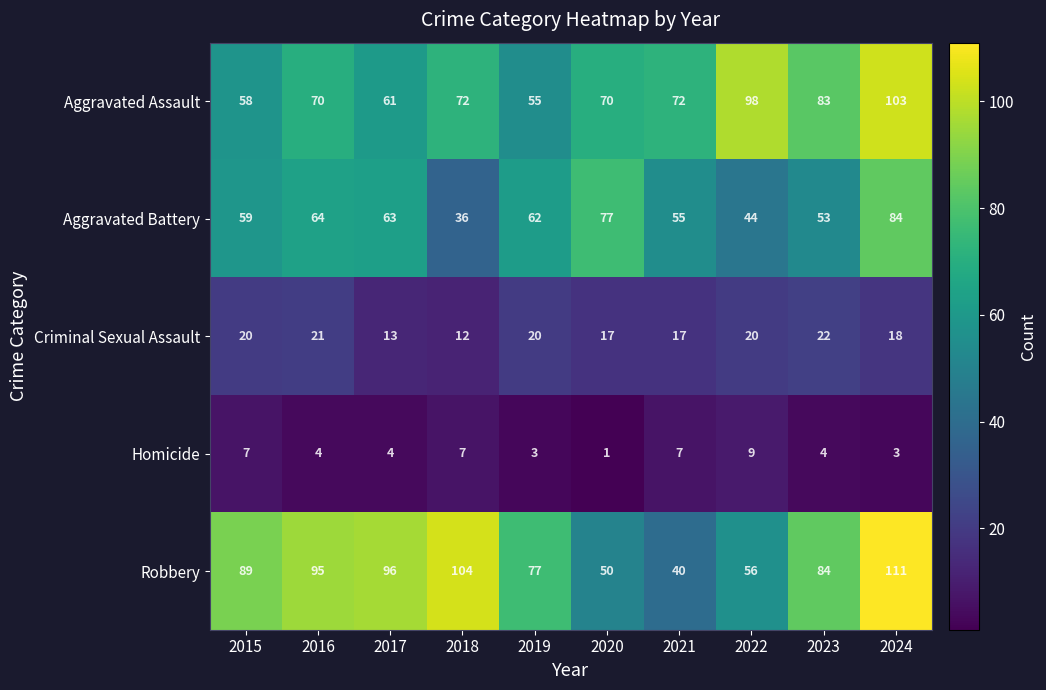

At which category is the sum across all series the highest?

2024